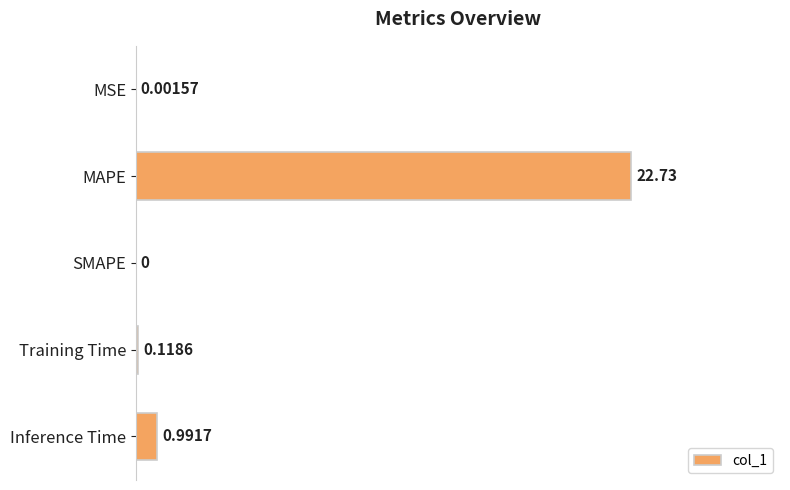

What is the average value?

0.2